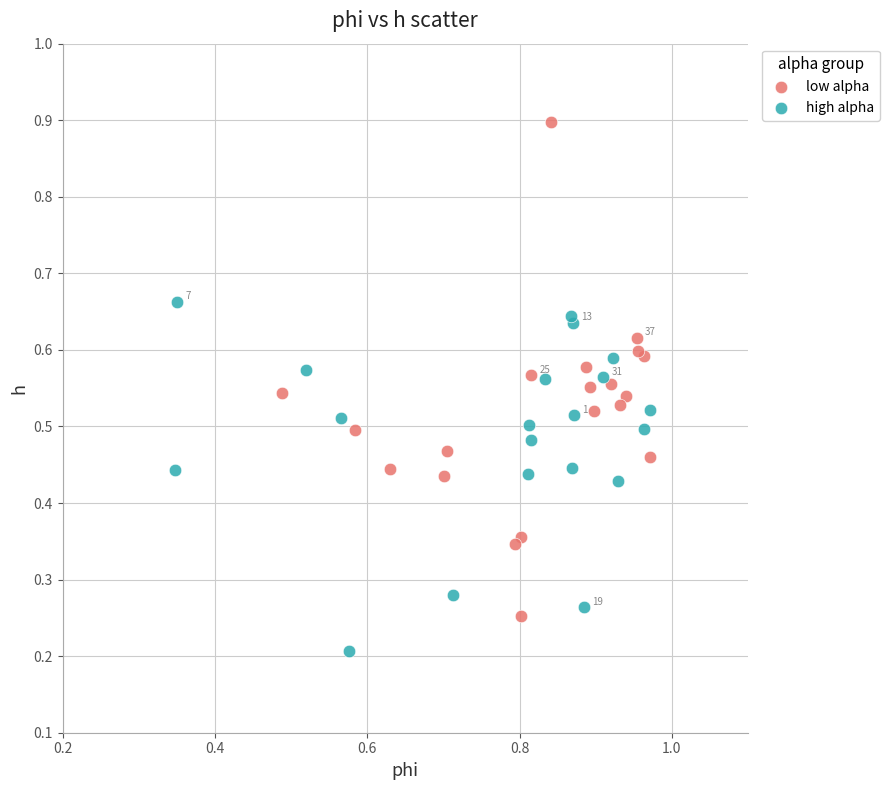

Which series contains the highest Y value?

low alpha